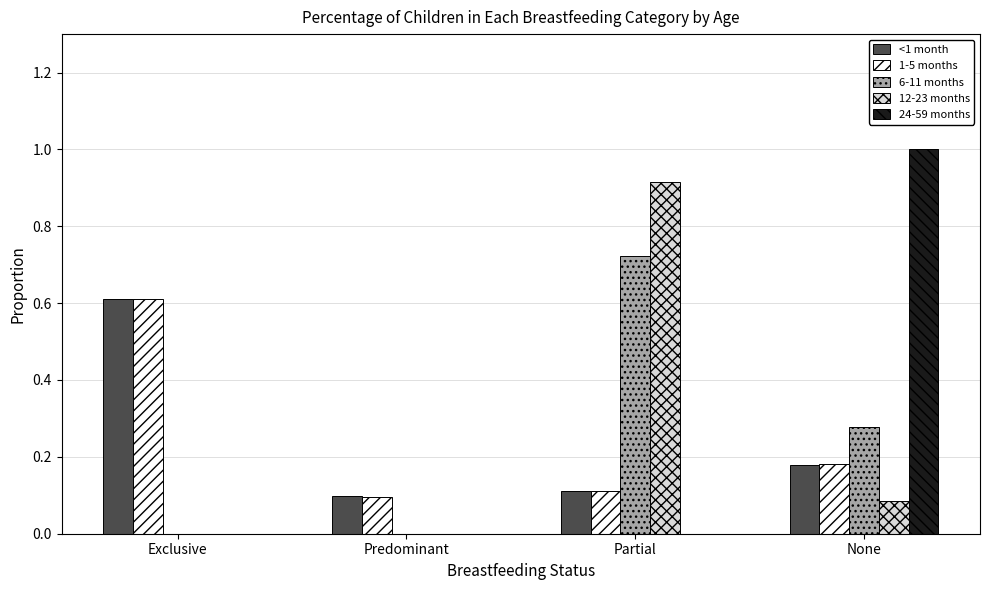

At which category is the sum across all series the highest?

Partial